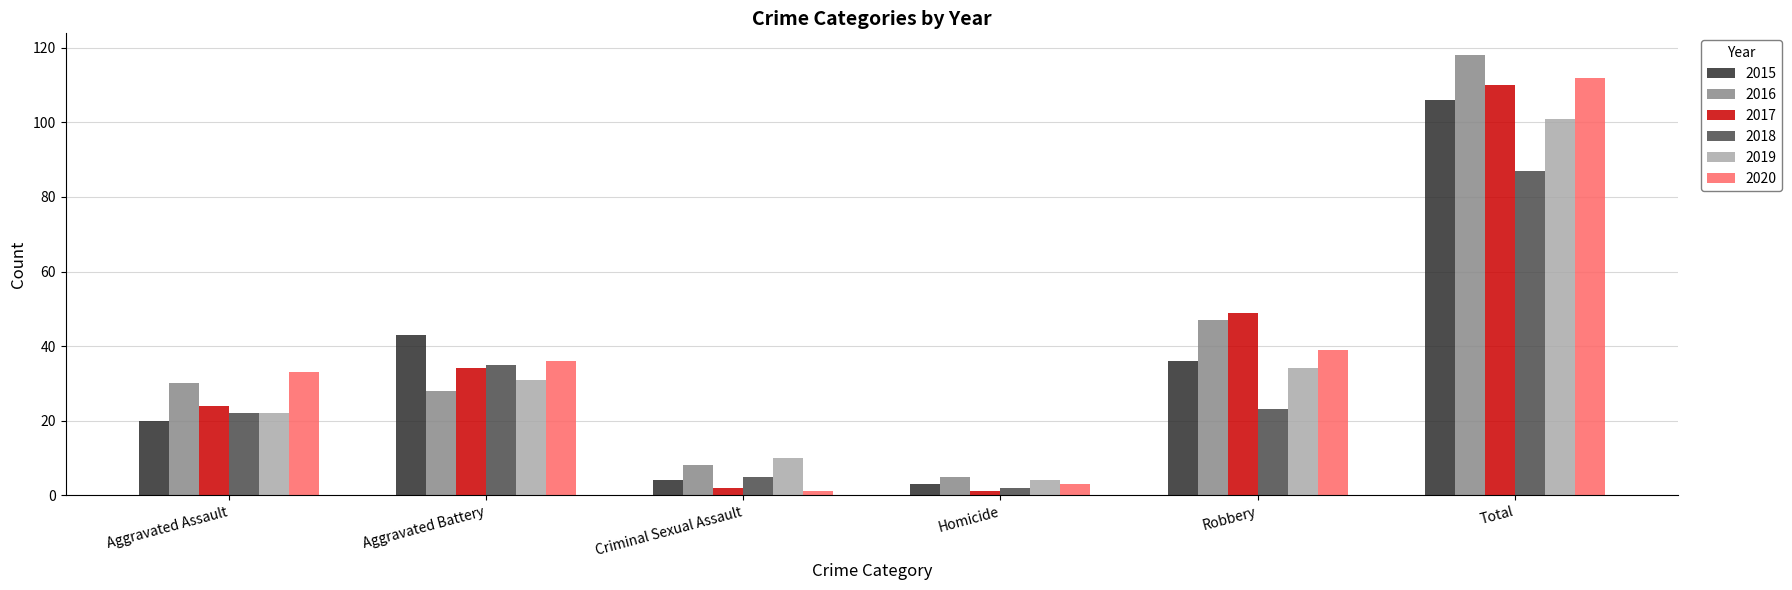

How many series are shown in this chart?

6